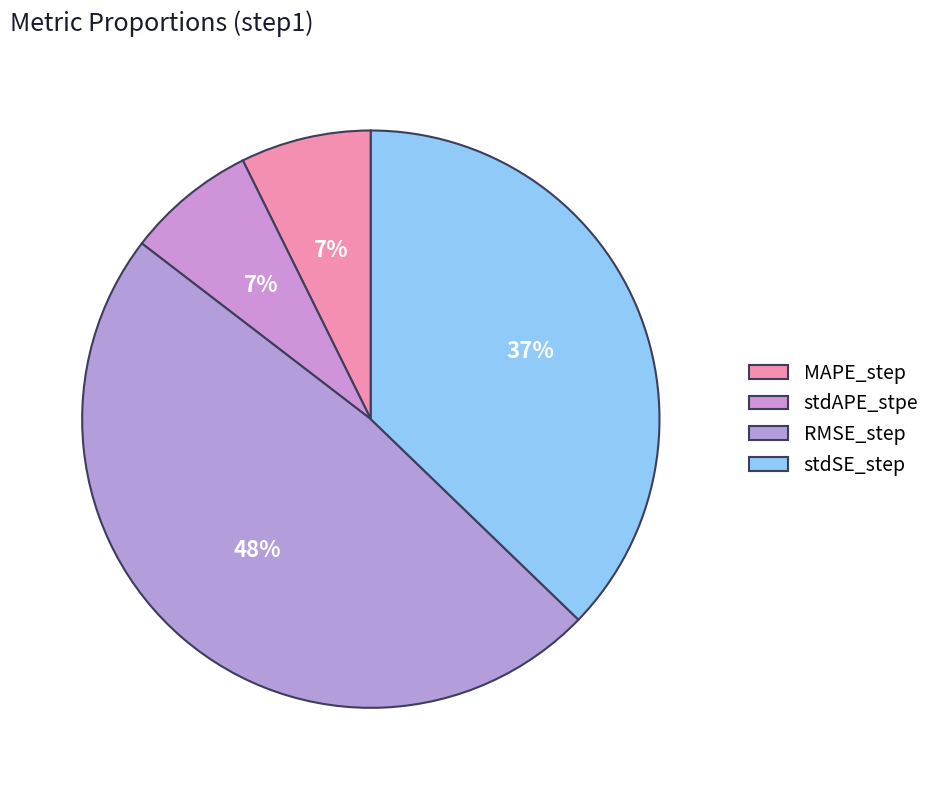

What is the largest slice in the pie chart?

RMSE_step